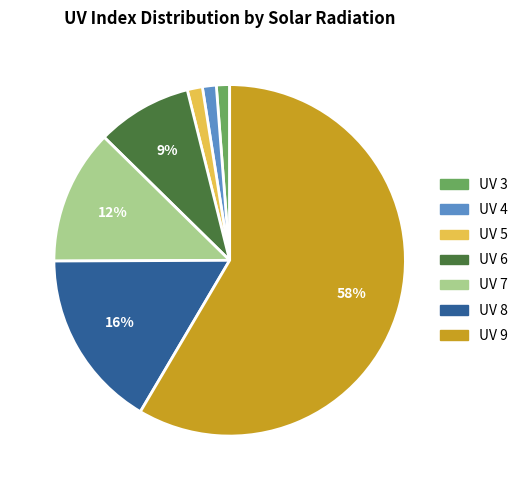

Is there any slice that represents more than half of the pie?

Yes